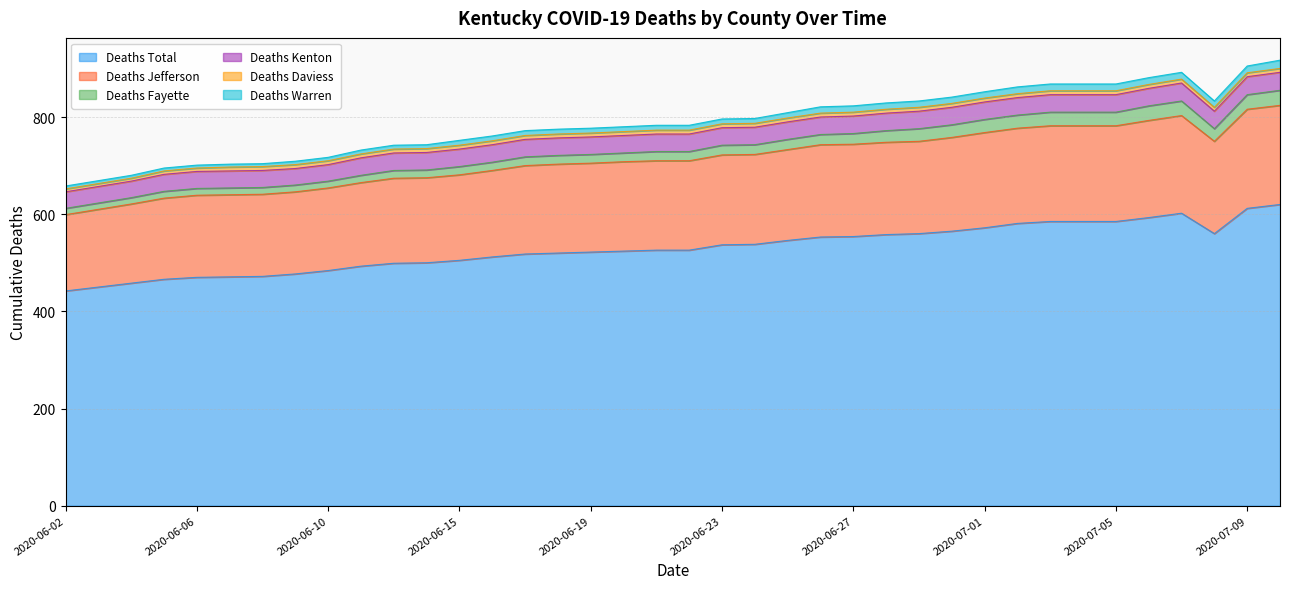

How many distinct data groups are displayed?

6